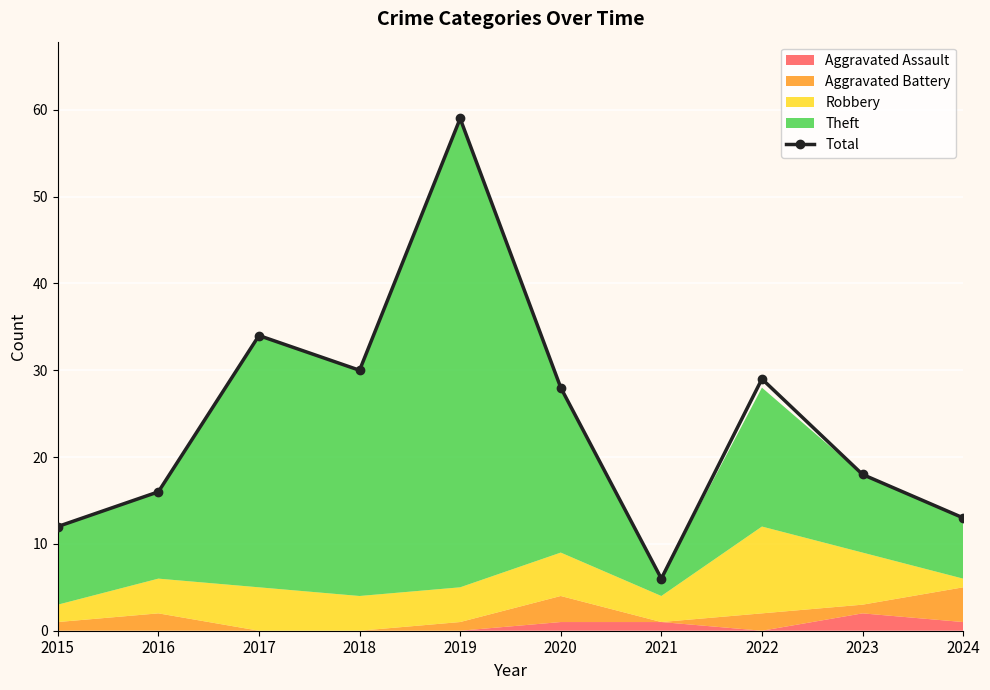

How many values are below 28?

5